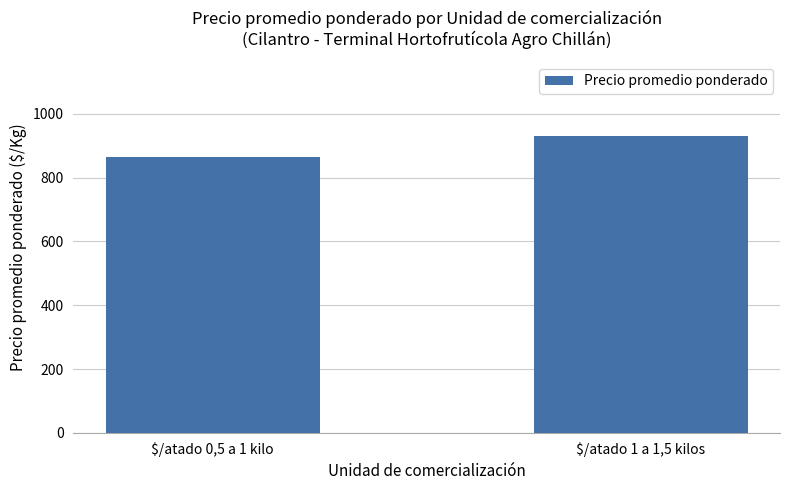

What is the sum of all values?

1794